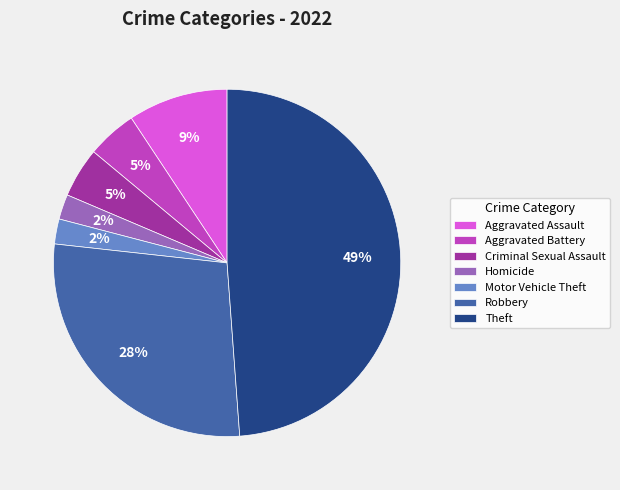

How many segments does this pie chart have?

7